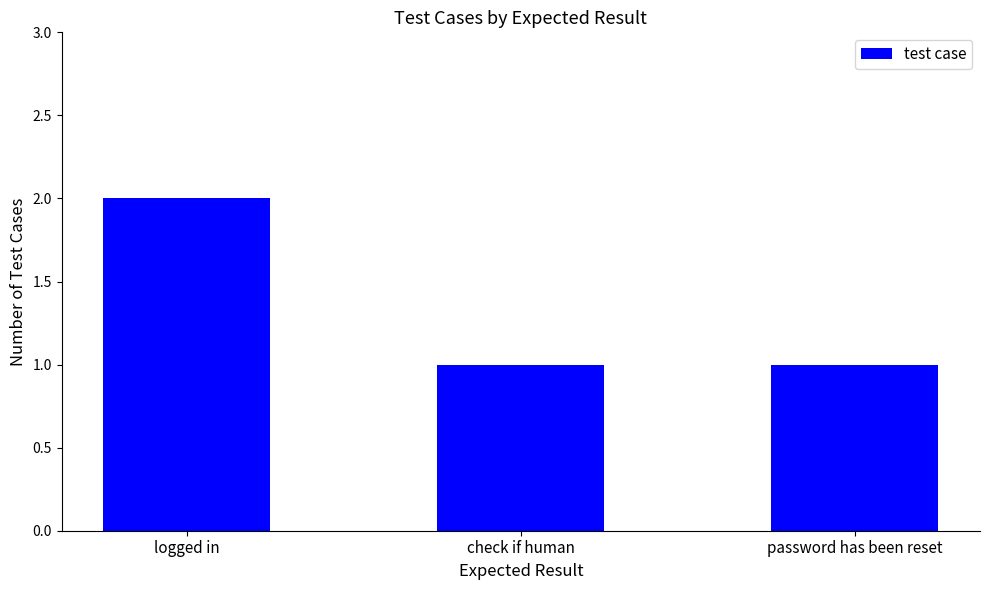

What is the label of the 2nd bar from the right?

check if human